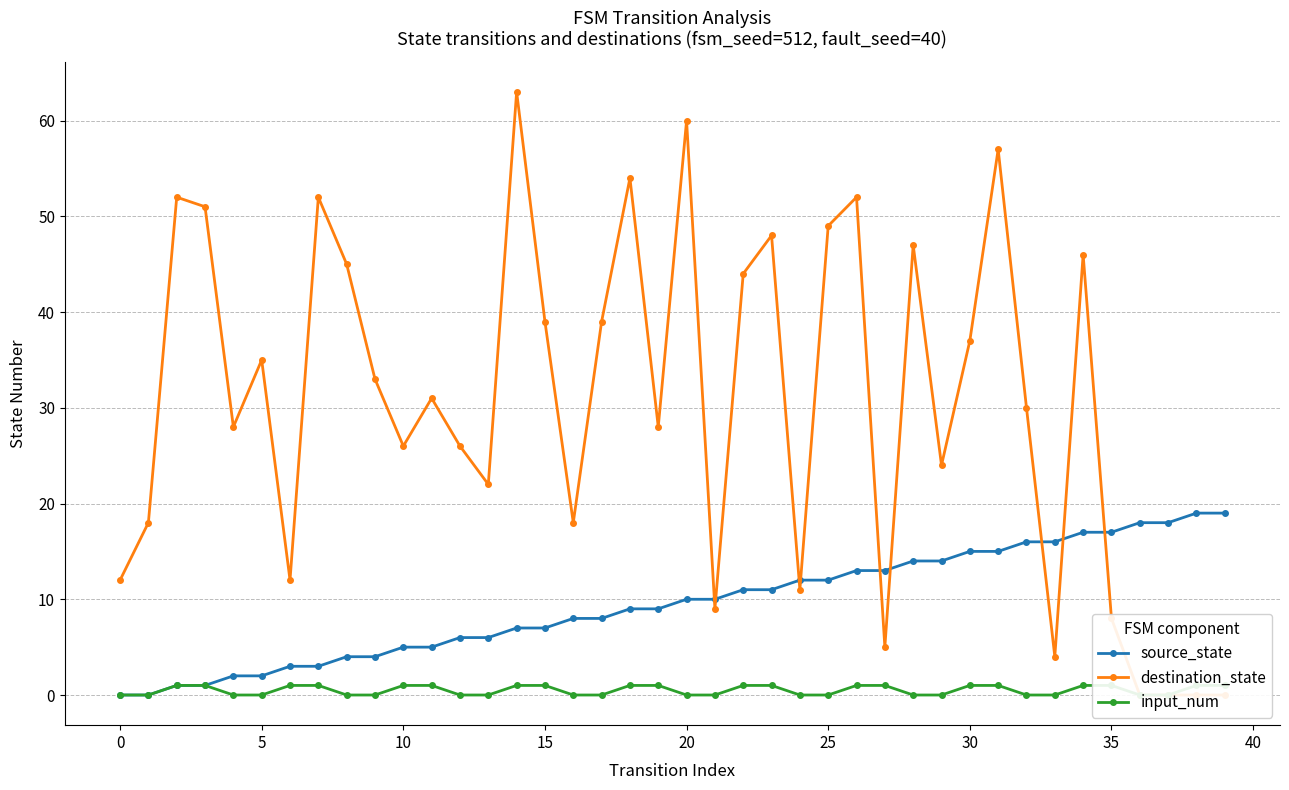

Which category has the highest value in the source_state series?

38